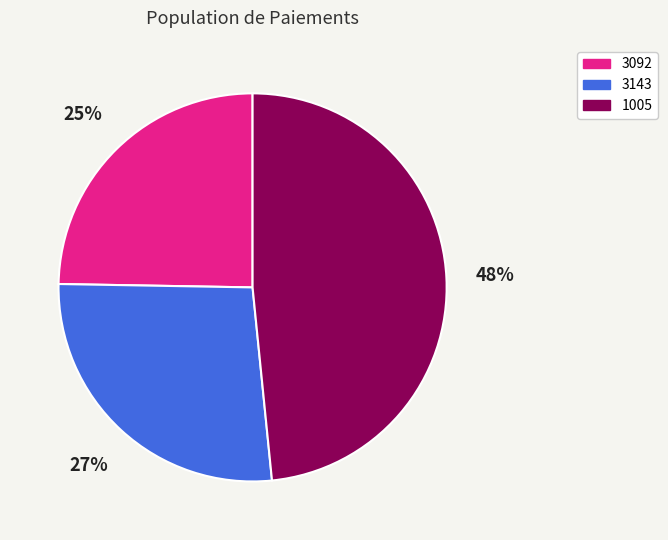

True or false: 3143 accounts for 17% of the total.

False